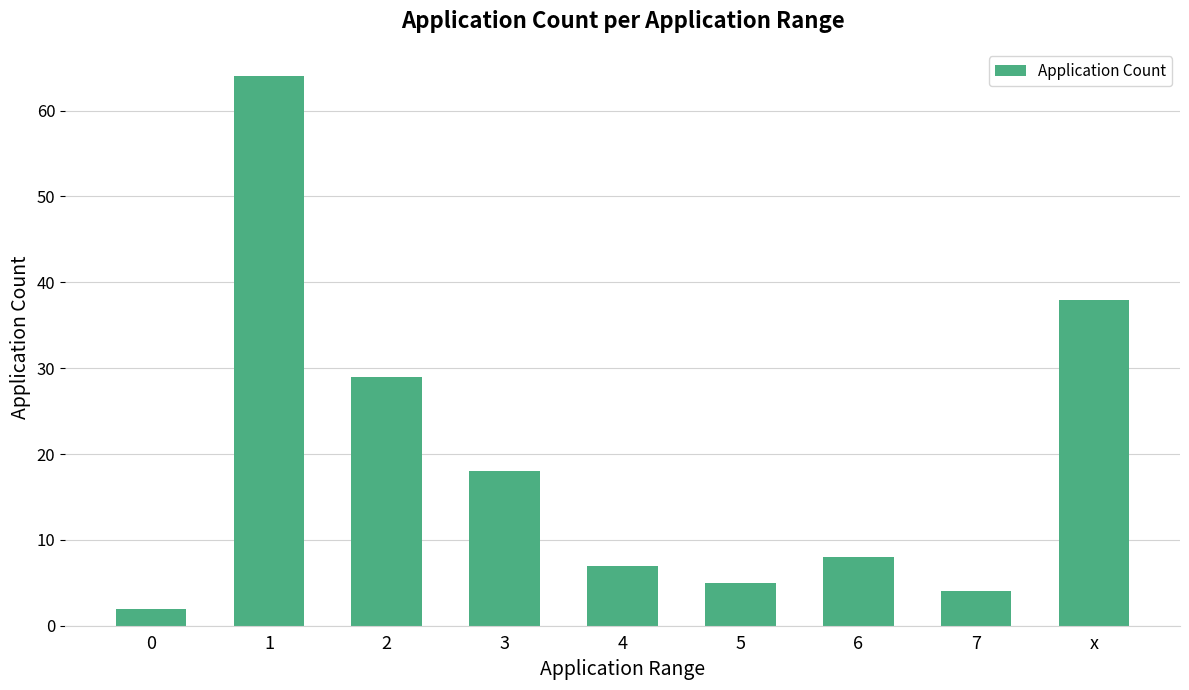

The value at 6 is 8. True or false?

True